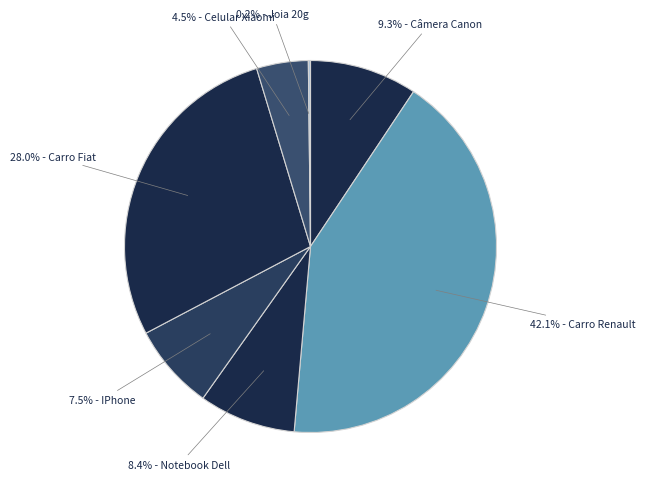

Does any single category account for the majority?

No